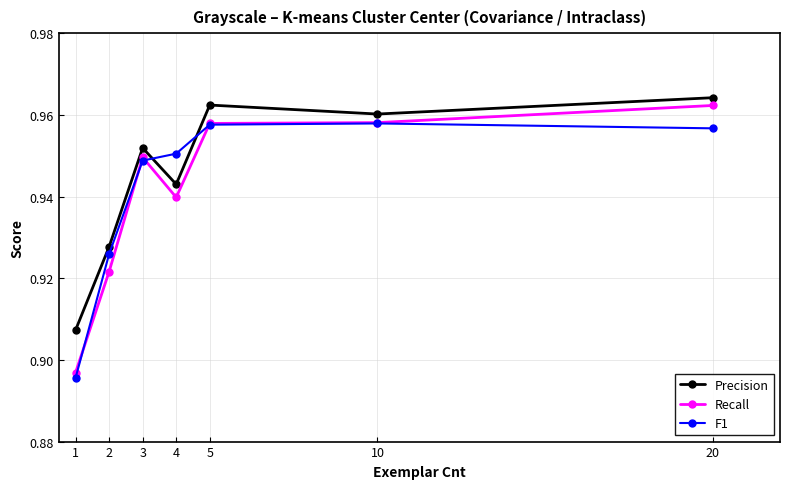

At which category is the sum across all series the highest?

20